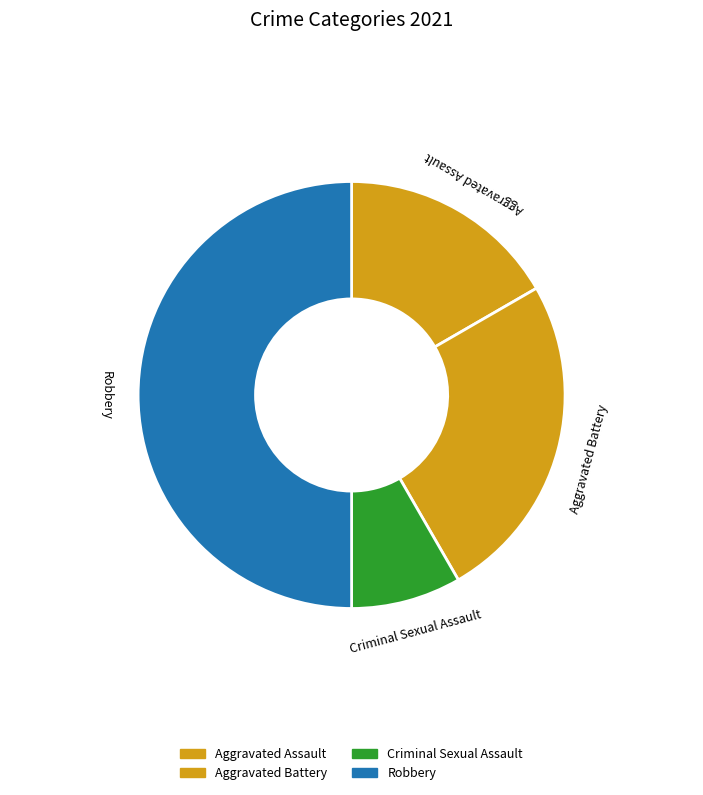

The Criminal Sexual Assault slice represents 18% of the pie. True or false?

False